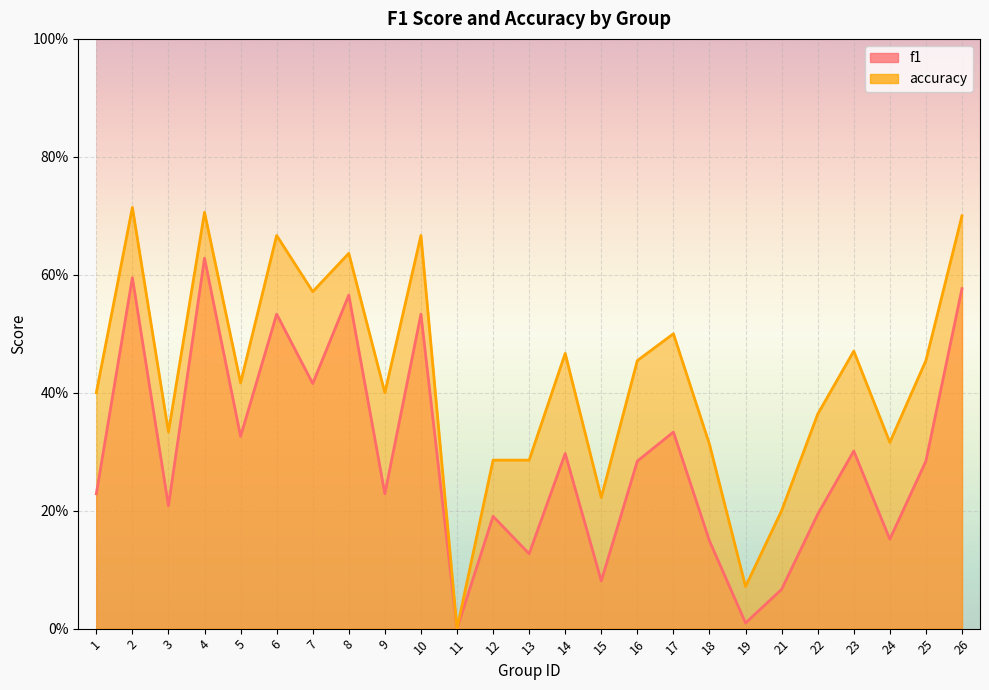

List the series in order of their overall mean, highest first.

accuracy, f1